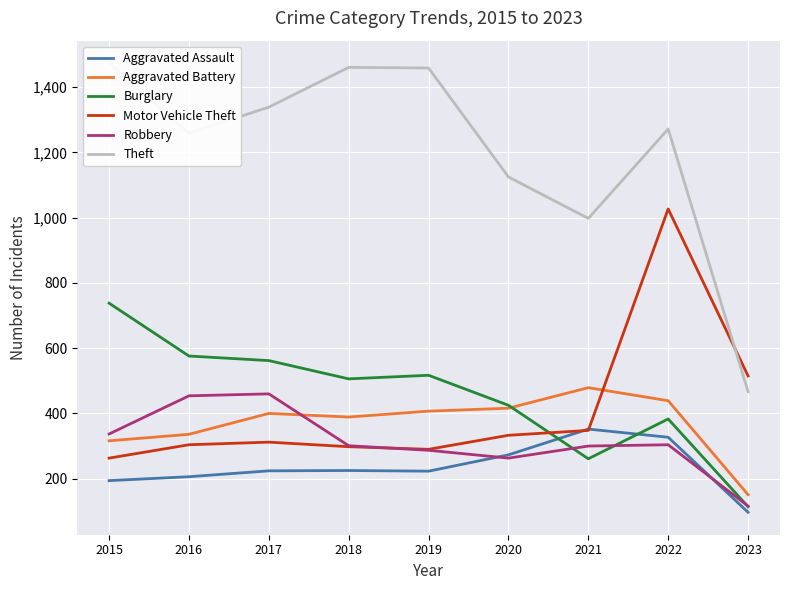

True or false: Aggravated Assault and Aggravated Battery cross at least once.

False